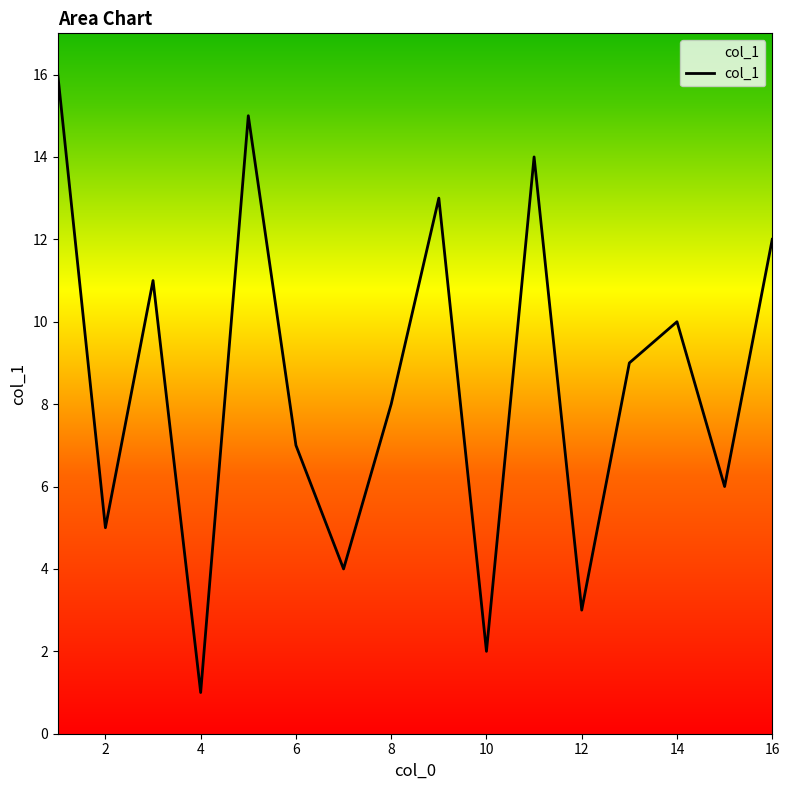

What is the difference between the maximum and minimum values?

15